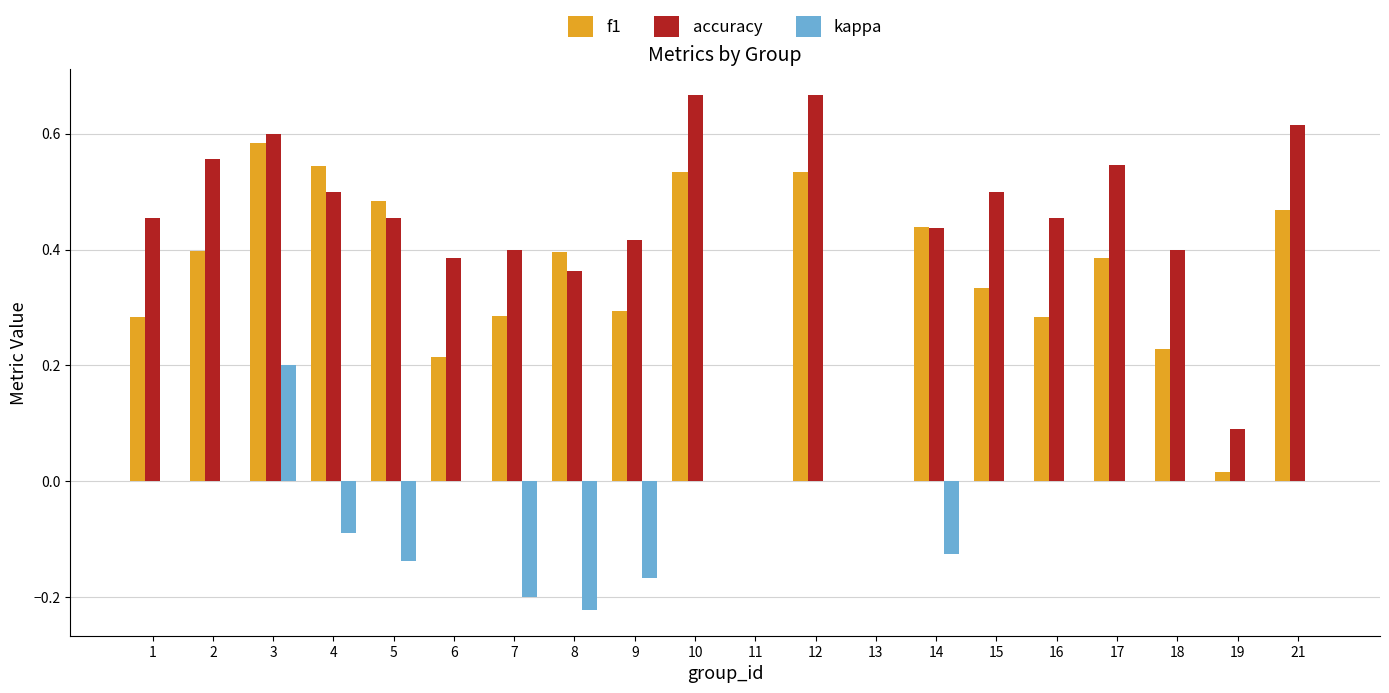

What is the sum of all accuracy values?

8.5